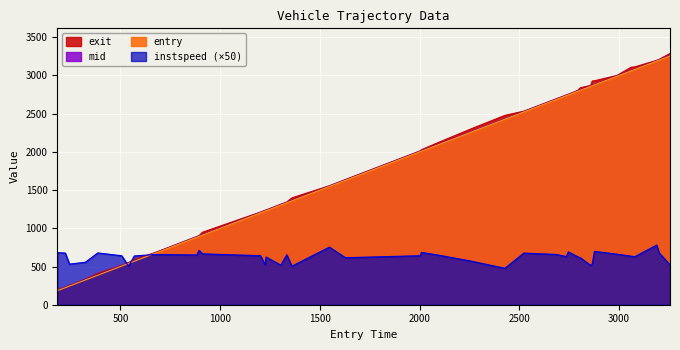

Does the chart display data point markers on the line(s)?

No